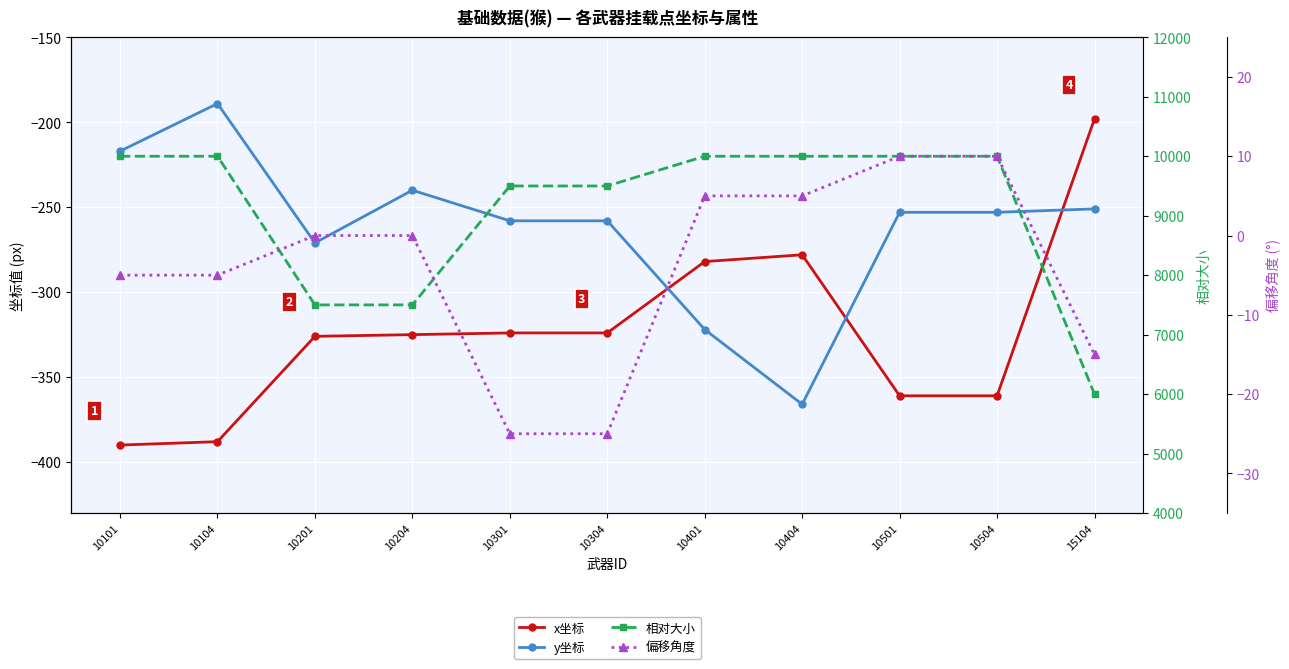

Is it true that x坐标 equals -65 at 10201?

False